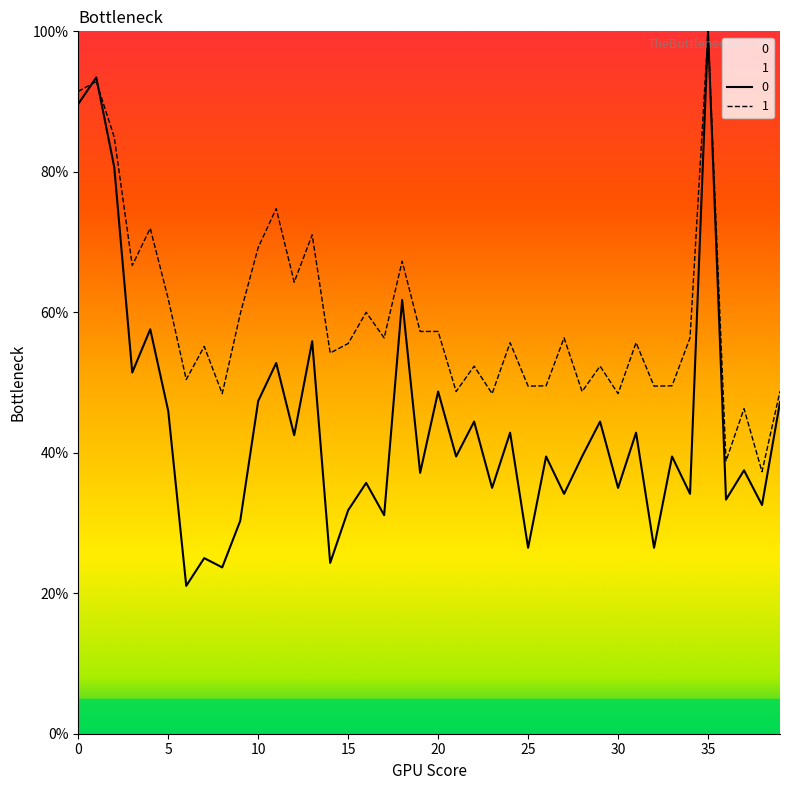

What is the value of the 0 point at the 7th from the left?

21.1